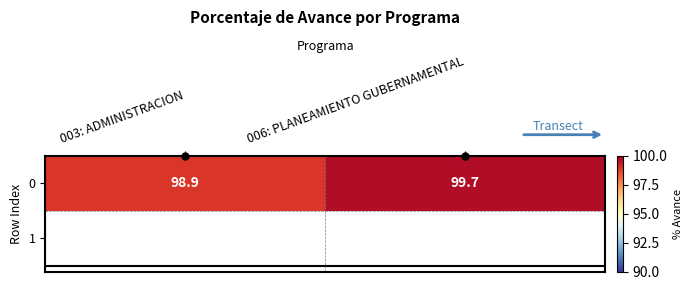

What is the minimum value shown in the chart?

98.9